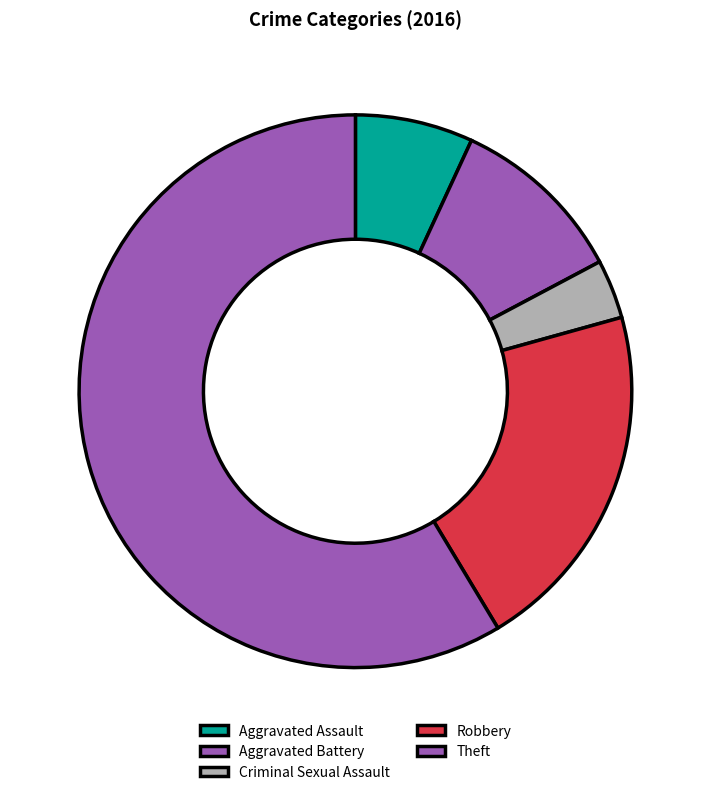

Does Theft account for over 50% of the chart?

Yes